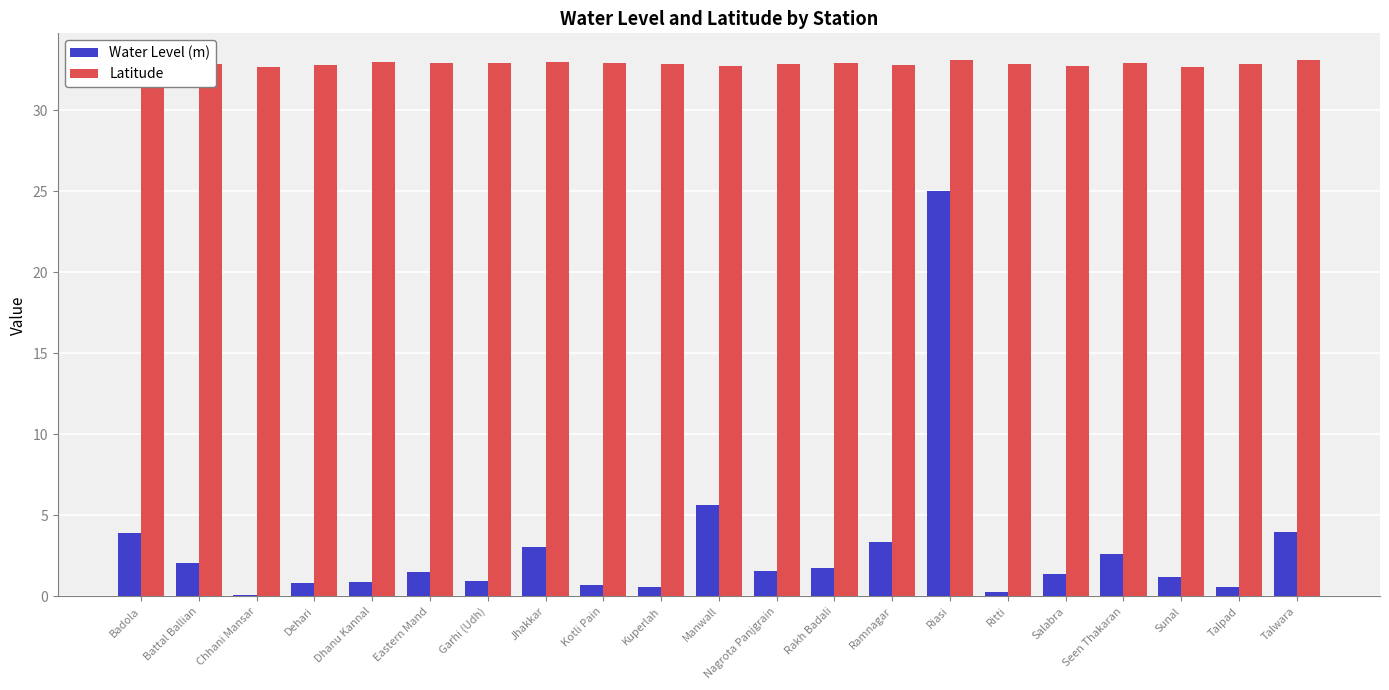

Is it true that Water Level (m) equals 0.8 at Battal Ballian?

False